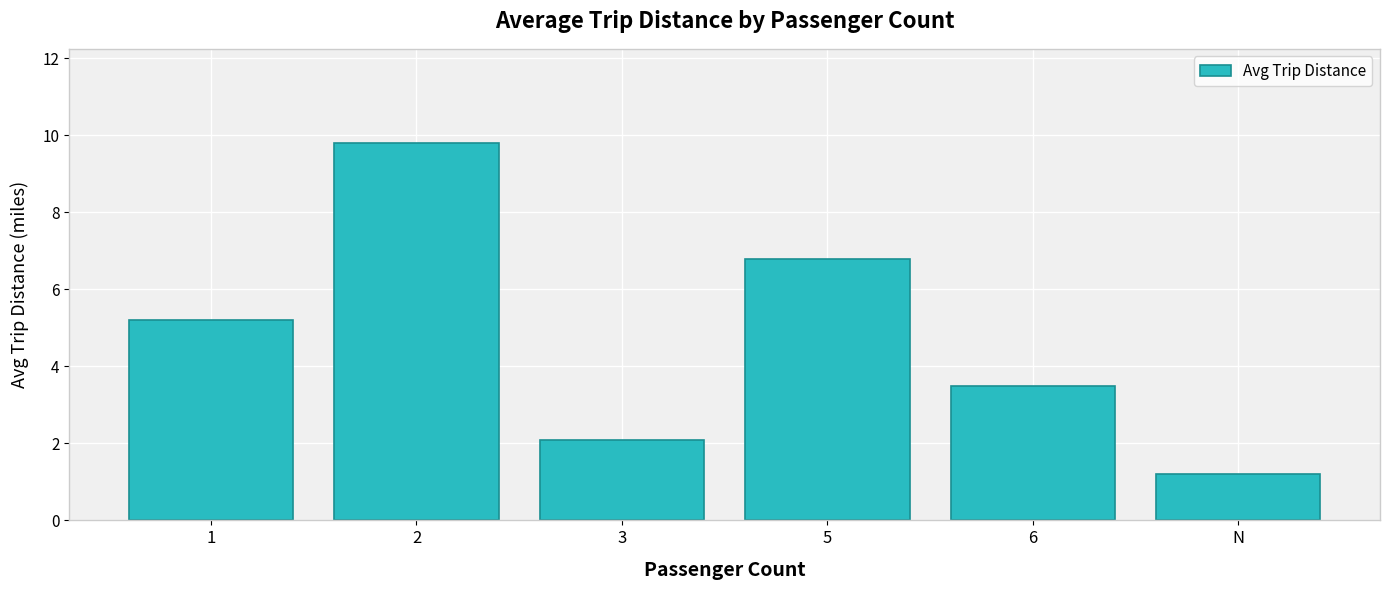

What is the maximum value shown in the chart?

9.8